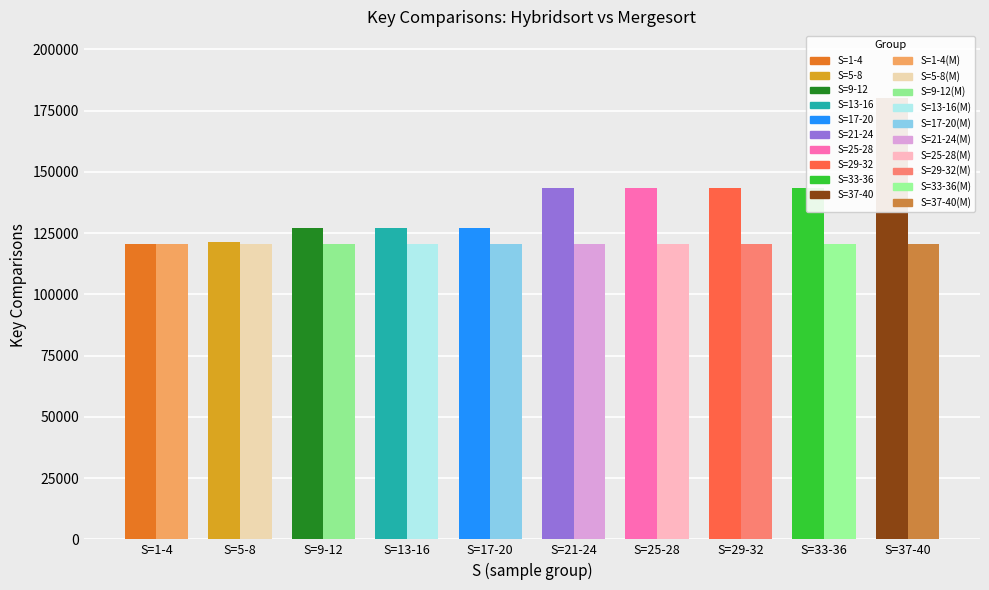

The Key comp. Hybridsort series shows 121470 at S=5-8. True or false?

True